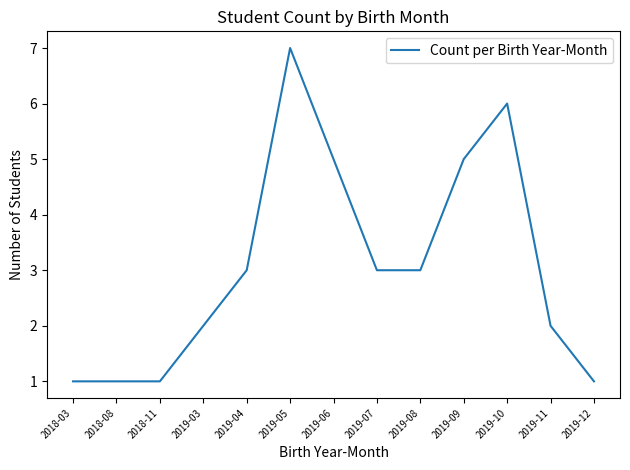

Between 2019-12 and 2019-09, which is larger?

2019-09